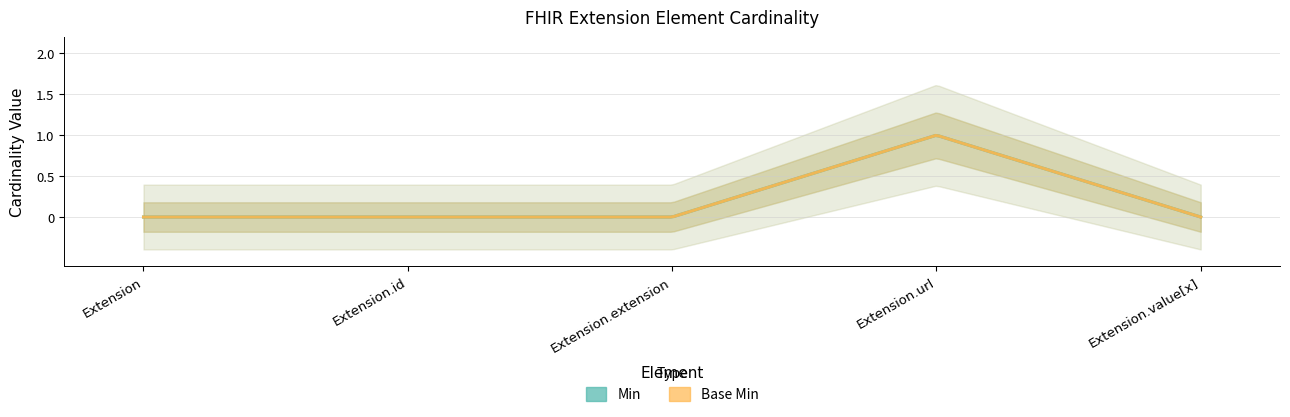

Which series has the largest total across all categories?

Min